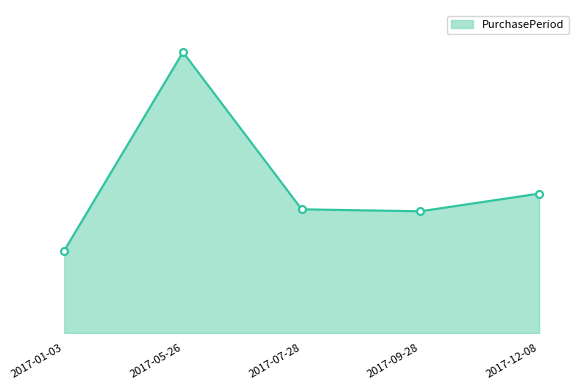

The value at 2017-01-03 is 27. True or false?

False